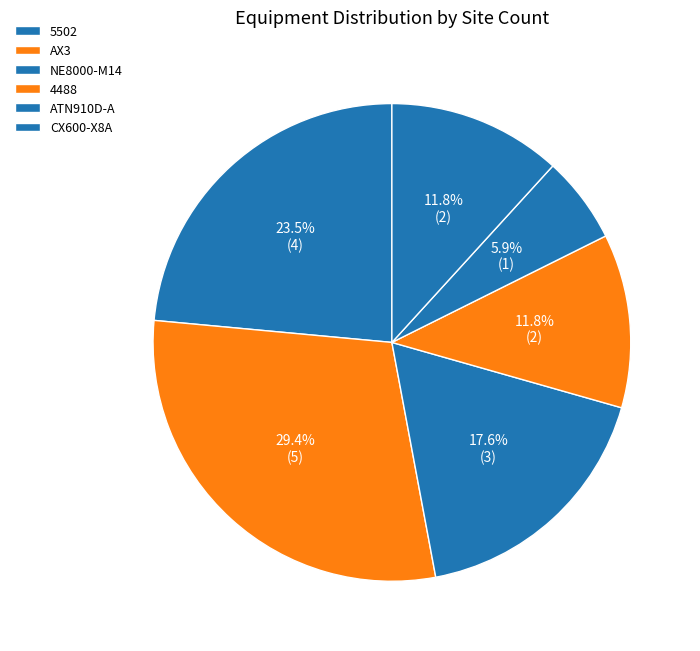

True or false: CX600-X8A accounts for 2% of the total.

False